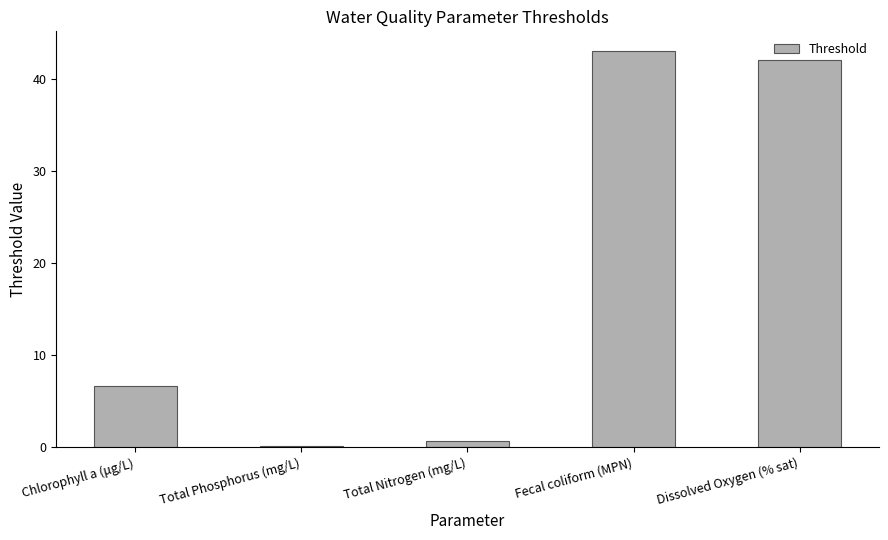

Reading left to right, transcribe all the data shown in this chart.

6.6	0.1	0.7	43.0	42.0